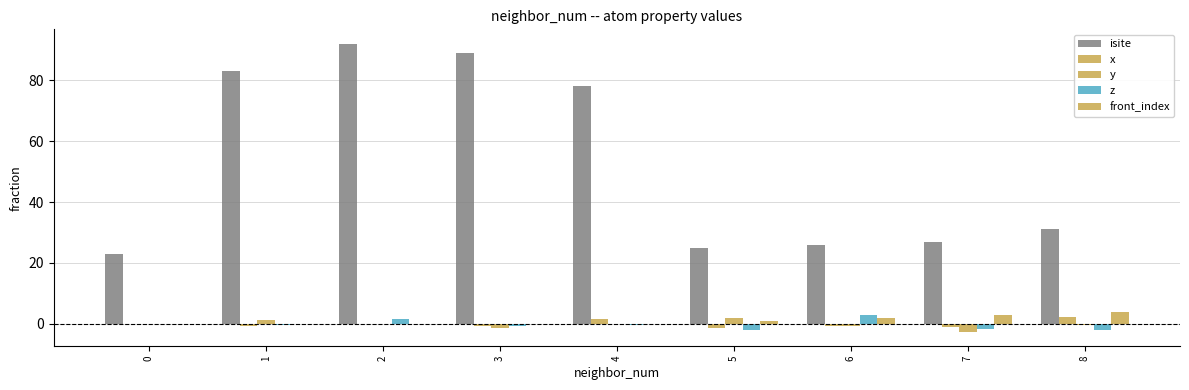

At which label does x reach its peak?

8